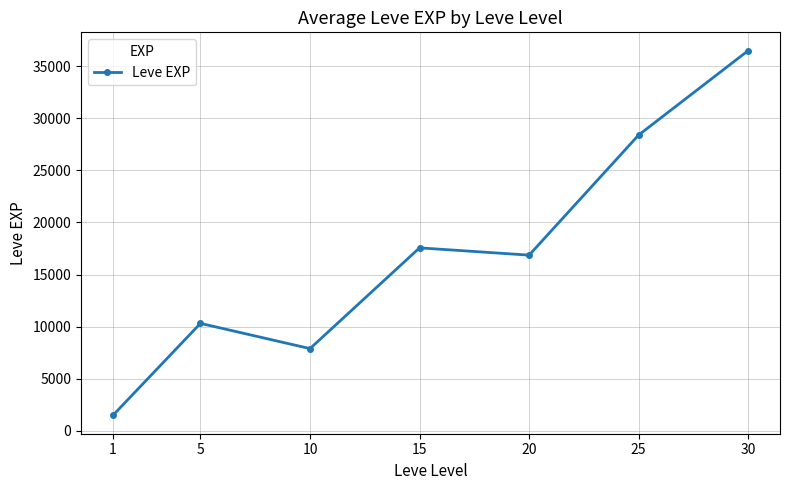

What is the difference between the values at 25 and 5?

18076.7